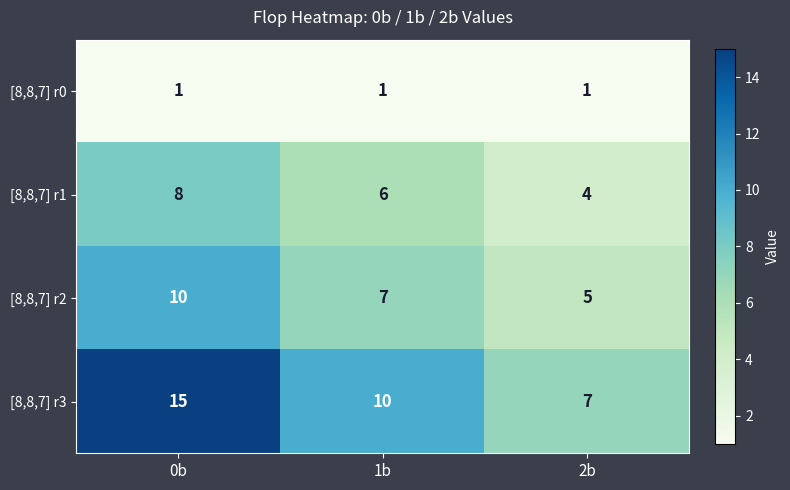

What is the sum of all [8,8,7] r3 values?

32